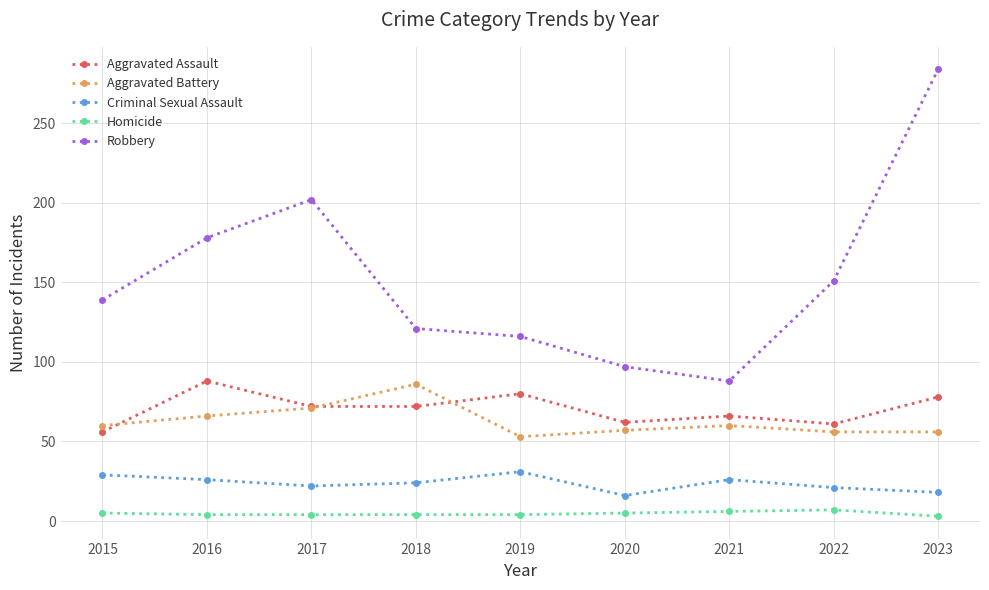

What is the difference between the maximum and minimum values in the Aggravated Battery series?

33